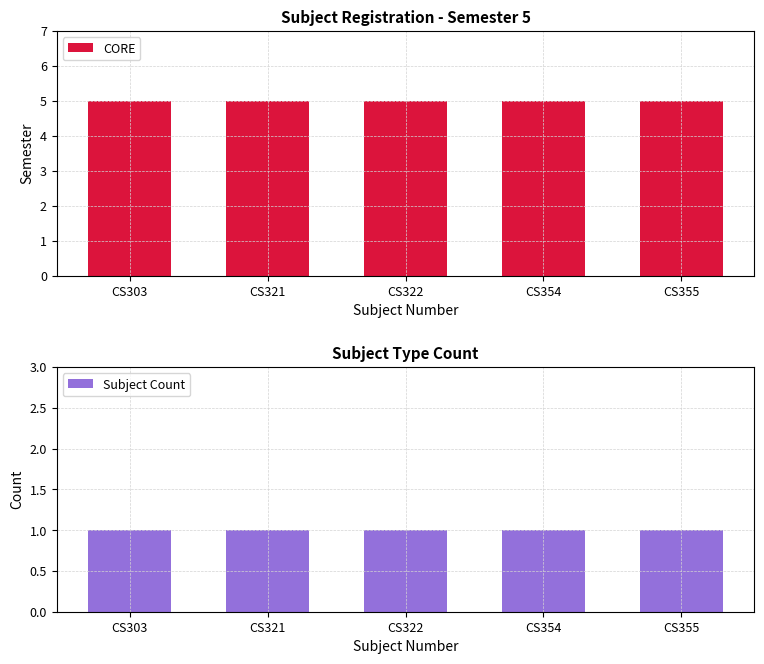

Which series has the largest total across all categories?

CORE